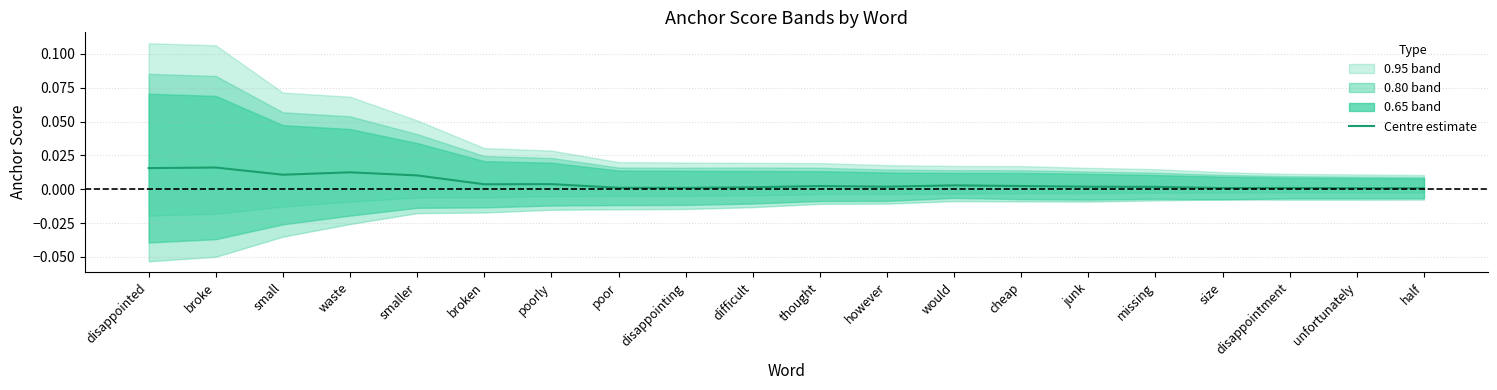

Which has a higher value, smaller or disappointed?

disappointed